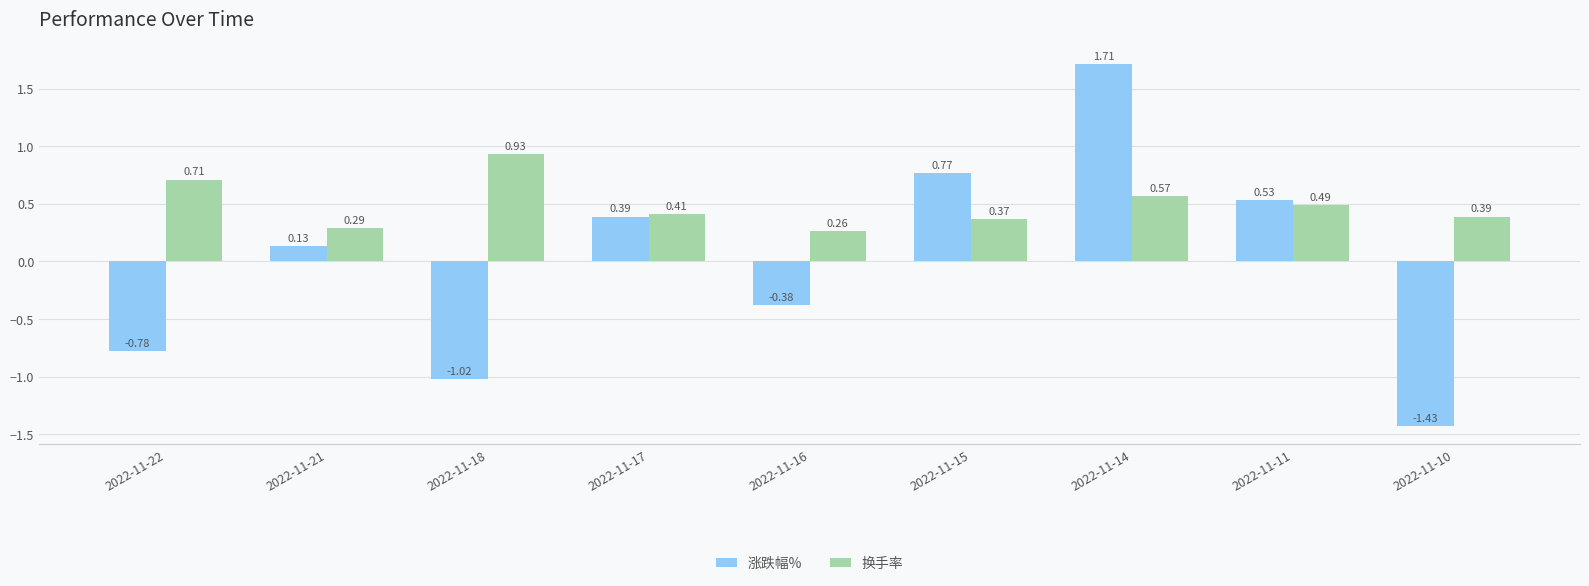

List the series in order of their overall mean, highest first.

换手率, 涨跌幅%